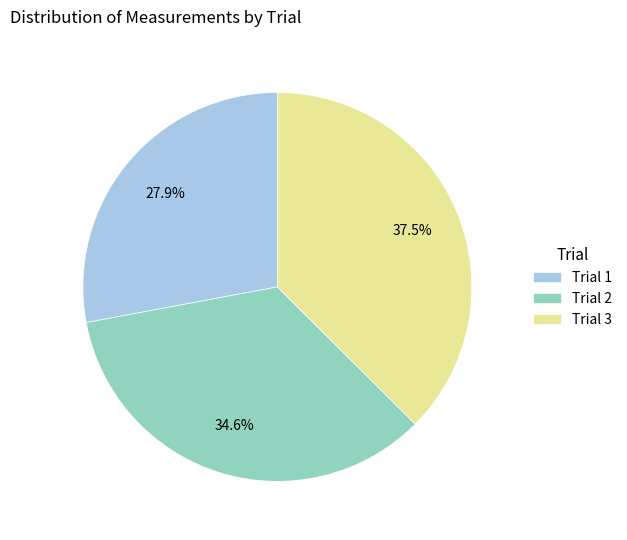

How much of the chart is everything except Trial 1?

72.1%